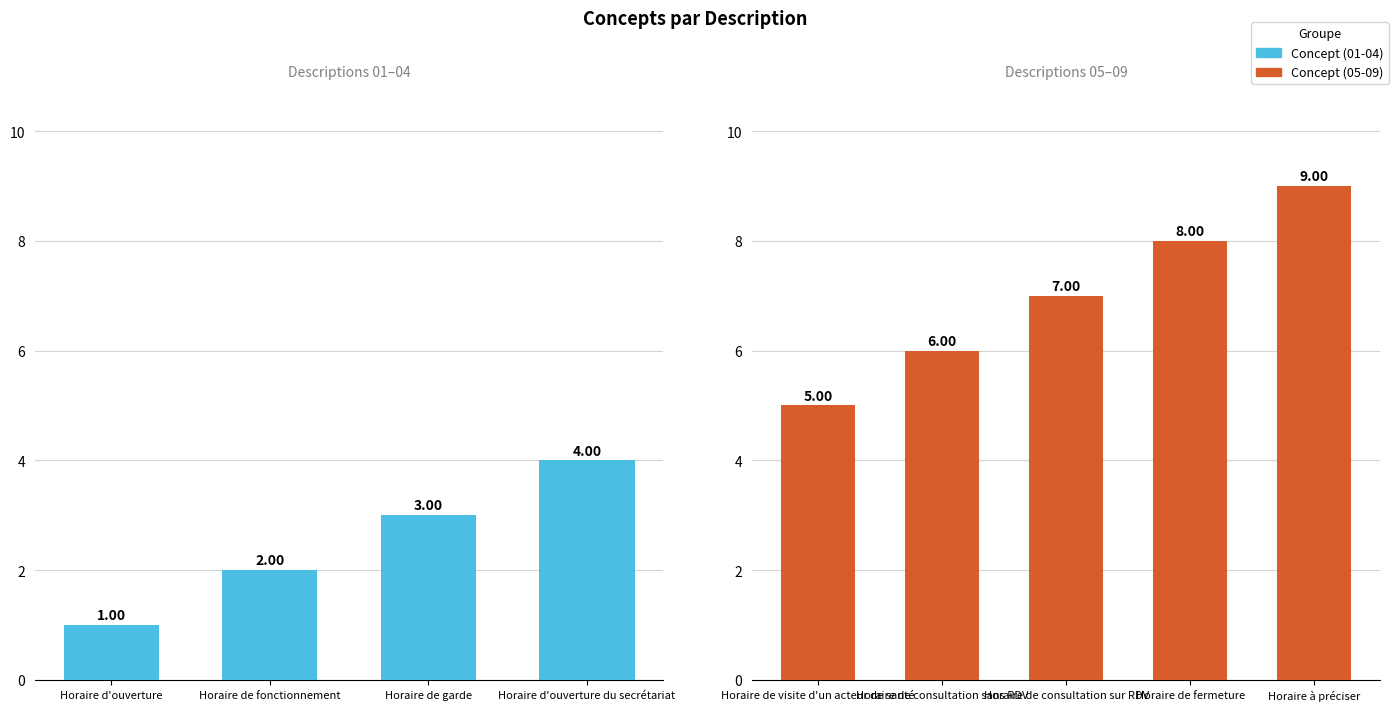

What is the value of the 7th bar from the left?

7